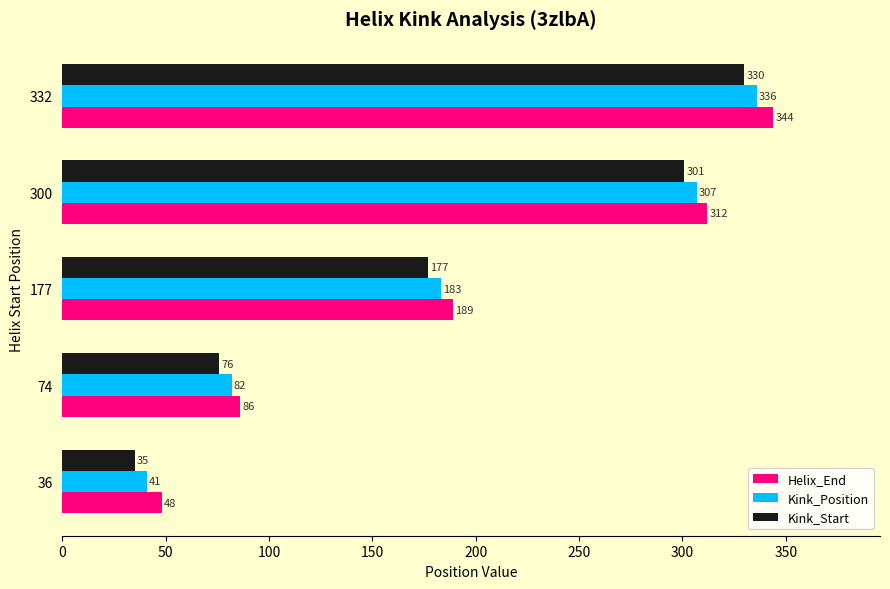

What are all the series names shown in the legend?

Helix_End, Kink_Position, Kink_Start